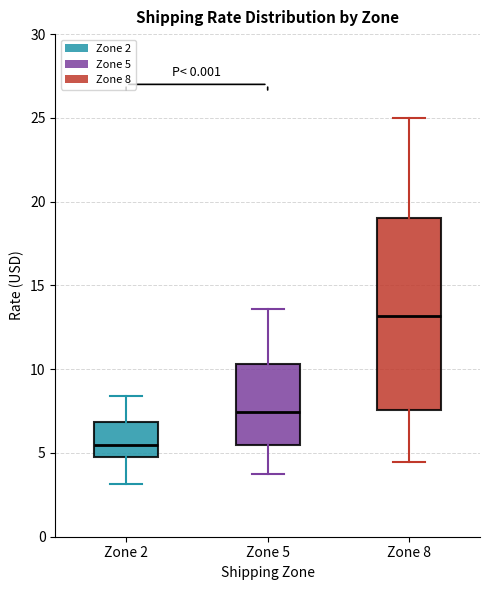

Which box's median line is the highest?

Zone 8